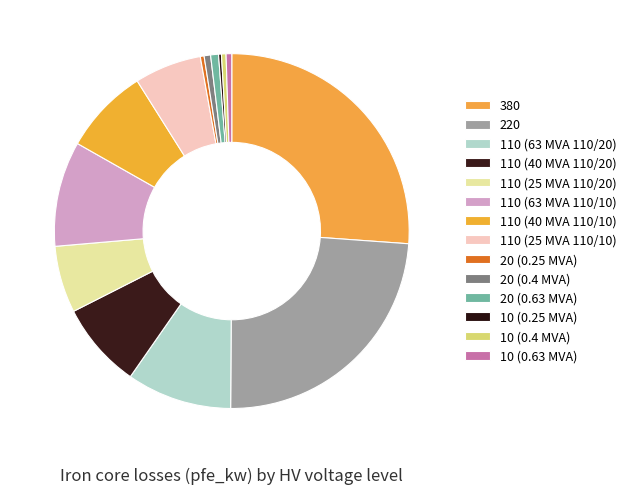

Which category has the smallest portion of the pie?

10 (0.25 MVA)